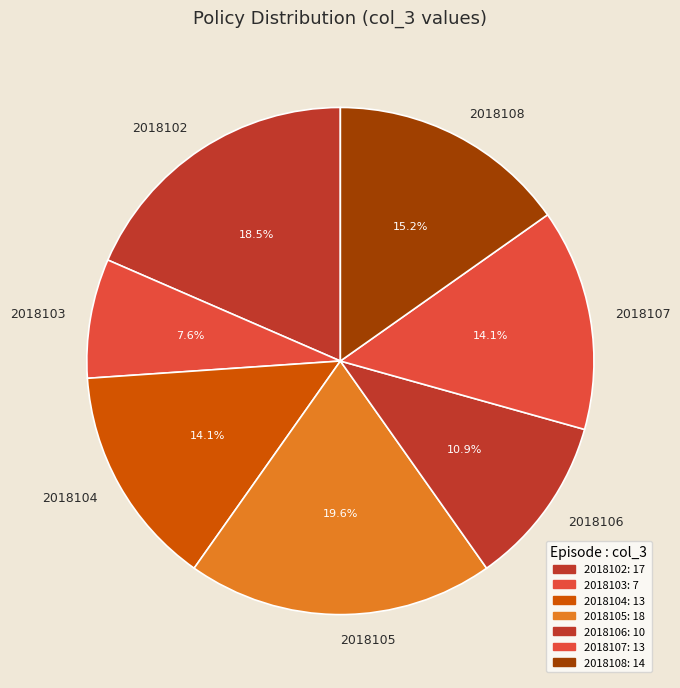

Which has a higher value, 2018103 or 2018102?

2018102